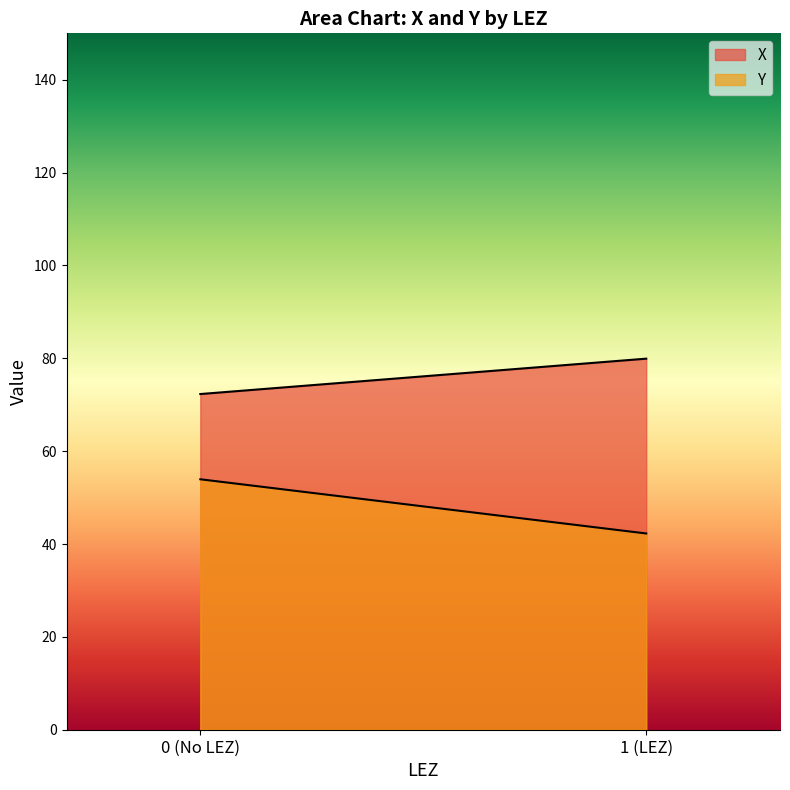

The X series shows 17.3 at 0. True or false?

False